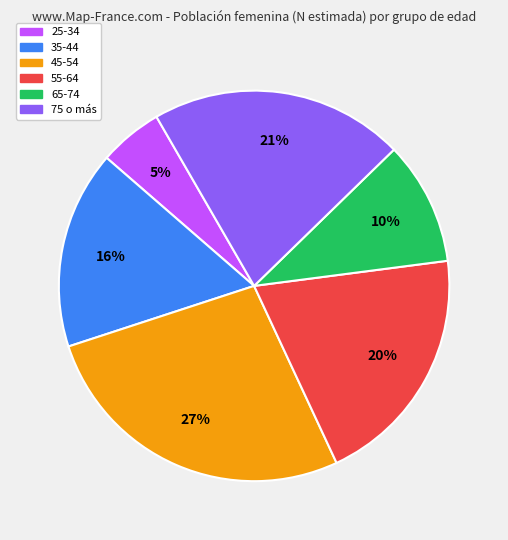

Count the number of slices in the pie.

6